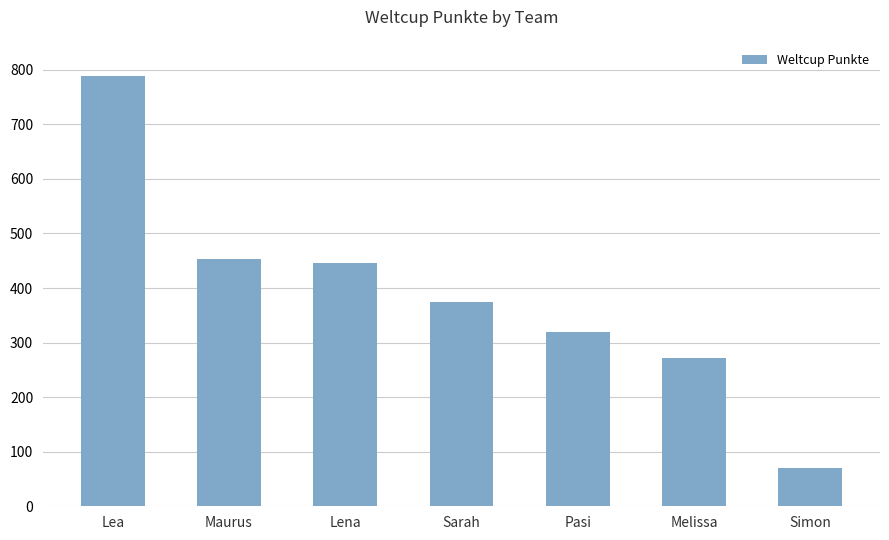

Rank the categories by value from highest to lowest.

Lea, Maurus, Lena, Sarah, Pasi, Melissa, Simon